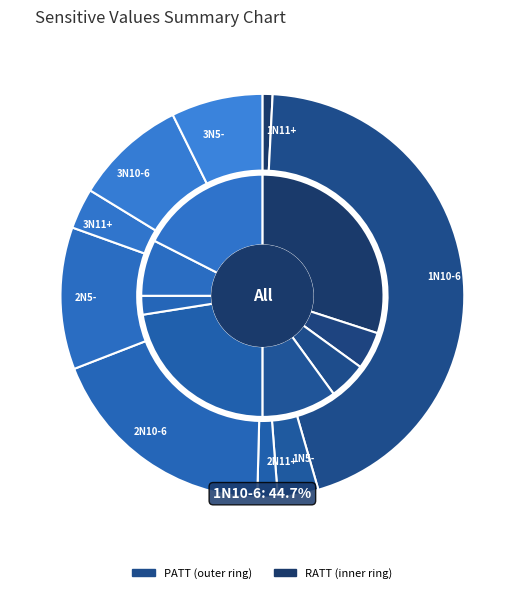

Which slice is the smallest?

1N11+